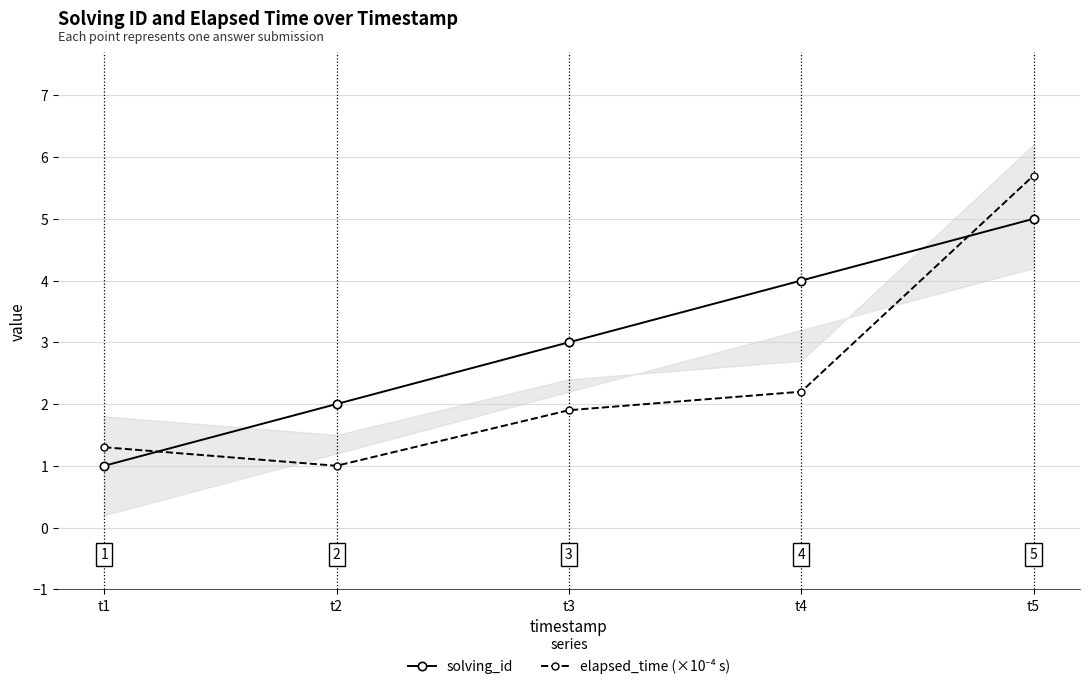

What is the value of the solving_id point at the 2nd from the left?

2.0